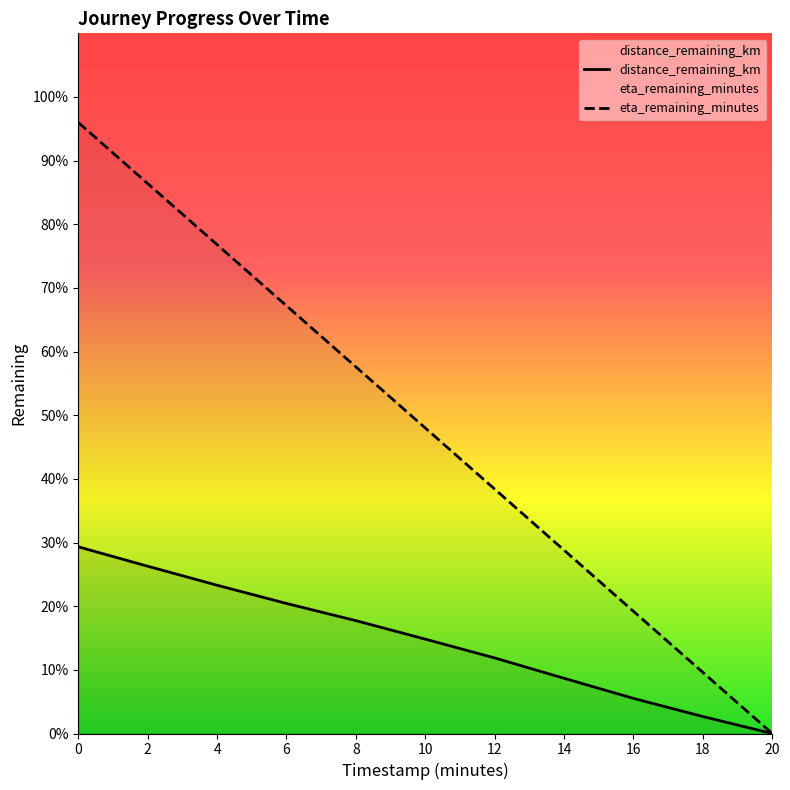

What is the sum of the eta_remaining_minutes values at 4.0 and 16.0?

19.2